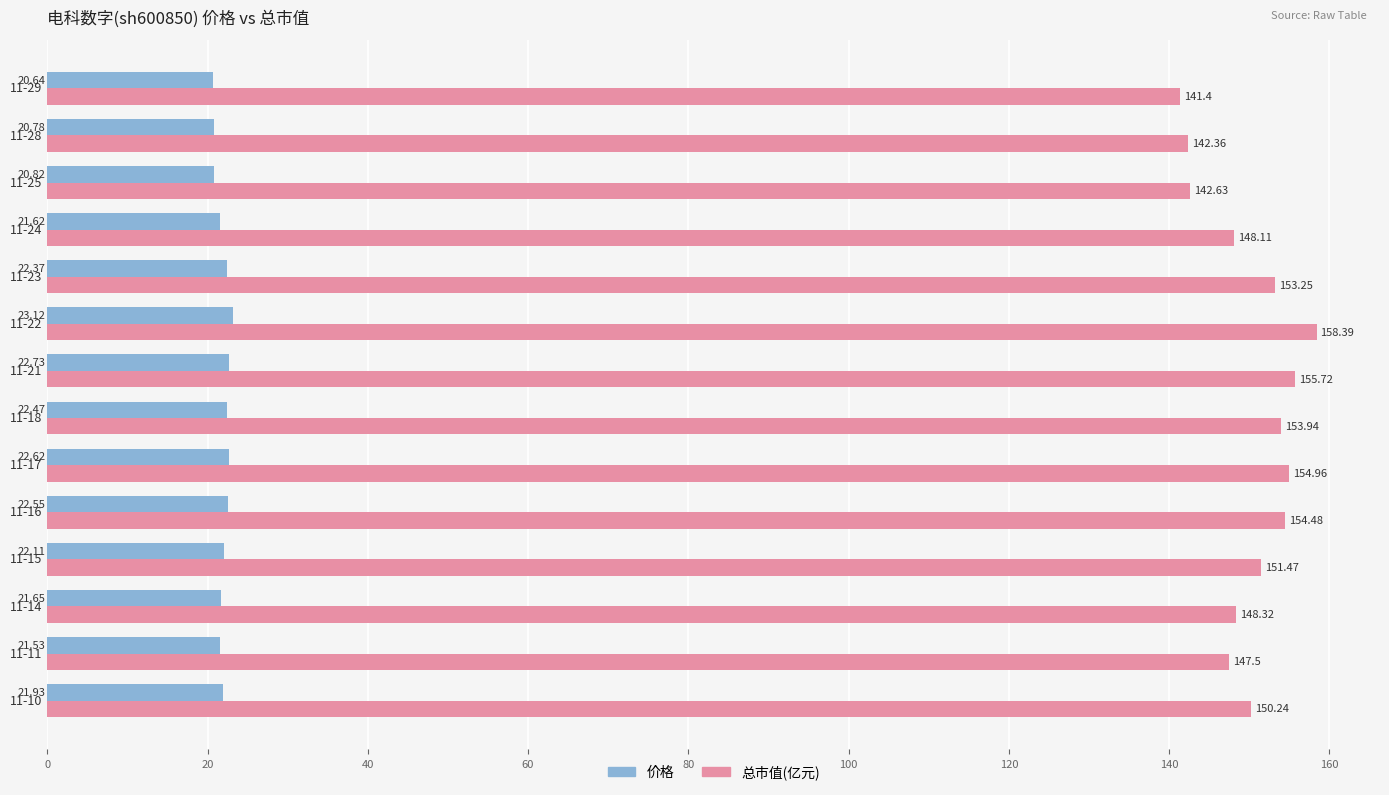

What is the sum of all 总市值(亿元) values?

2102.8